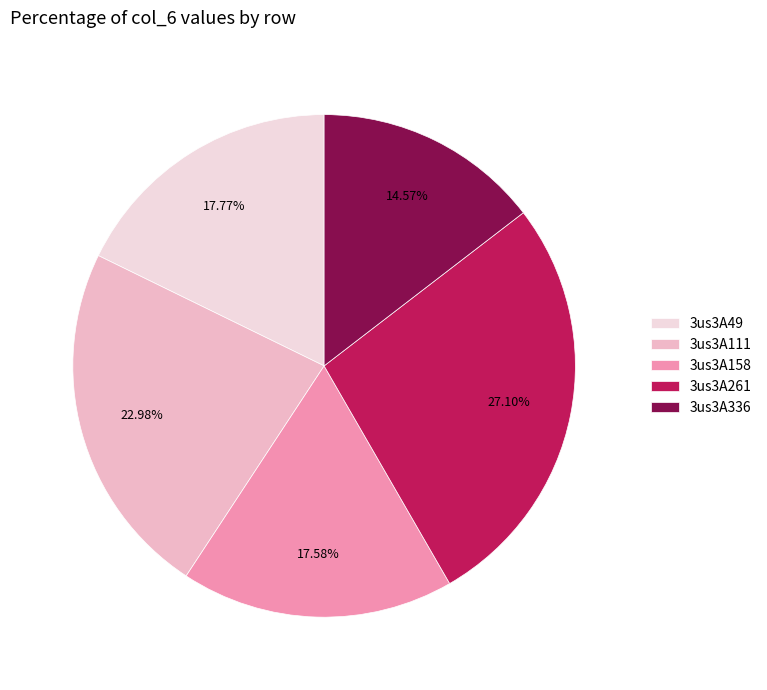

Do 3us3A49 and 3us3A111 together represent more than half of the pie?

No